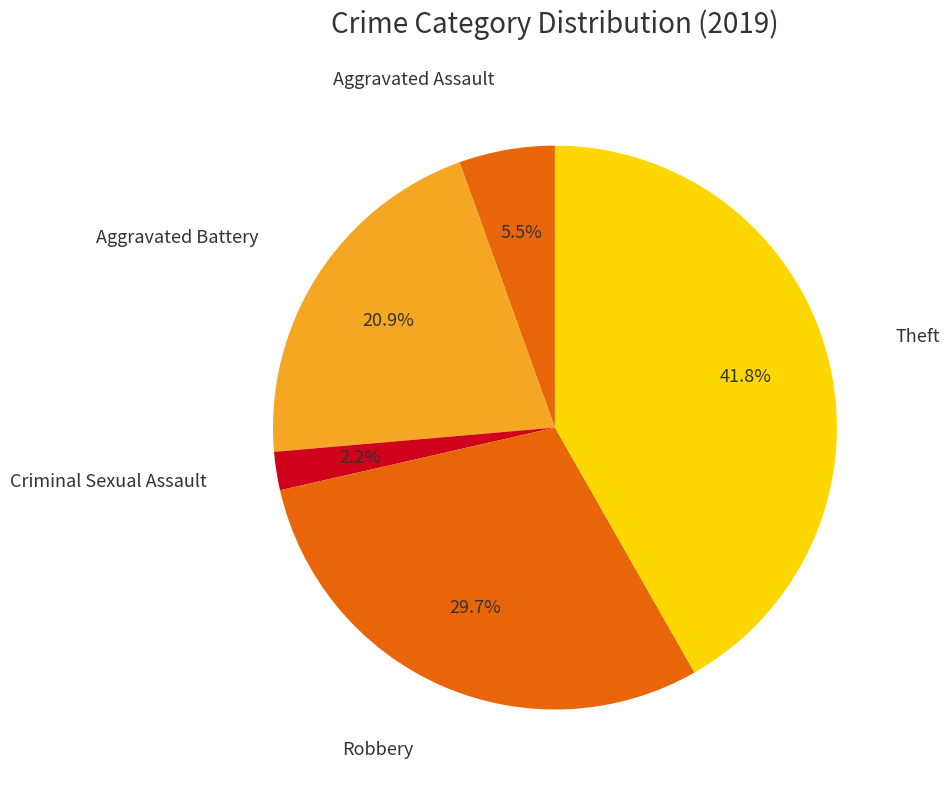

Is there a majority slice in this chart?

No